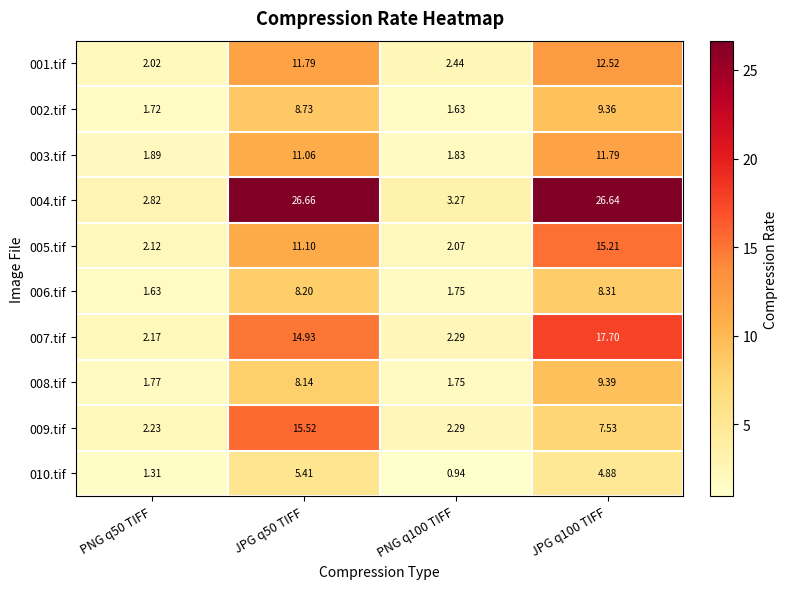

Is the value of 002.tif at PNG q100 TIFF greater than the value of 004.tif at PNG q50 TIFF?

No